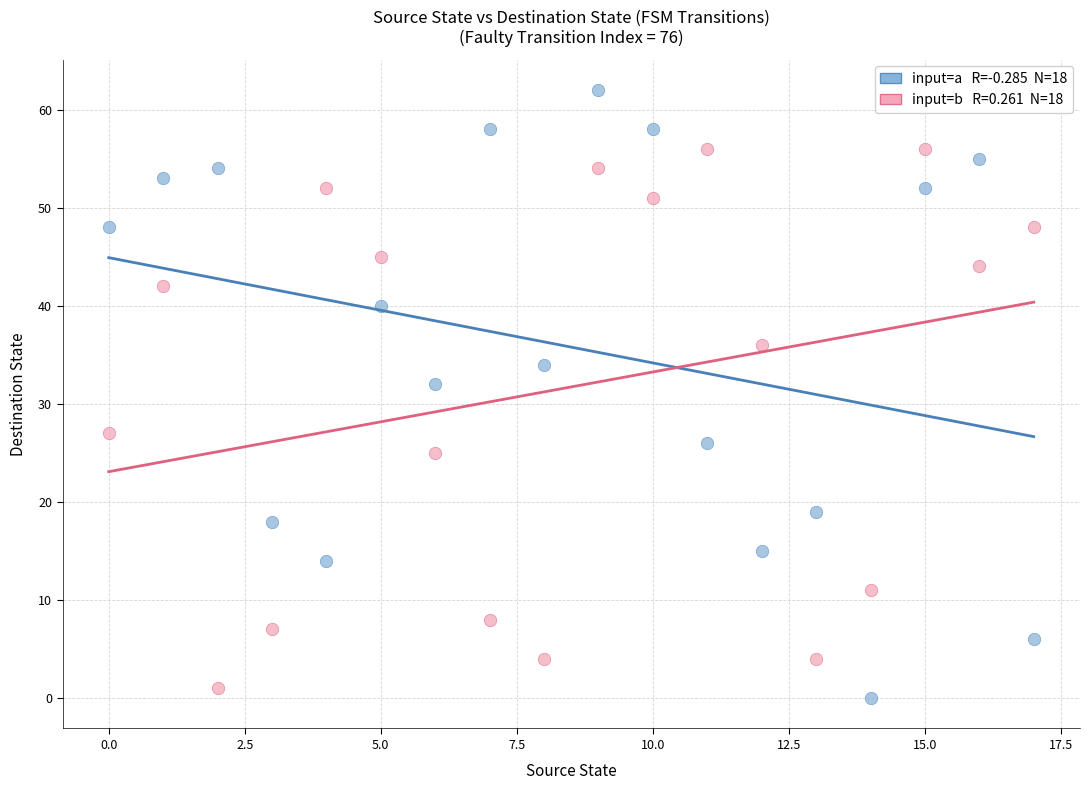

Across all series, what Y value is closest to 31?

32